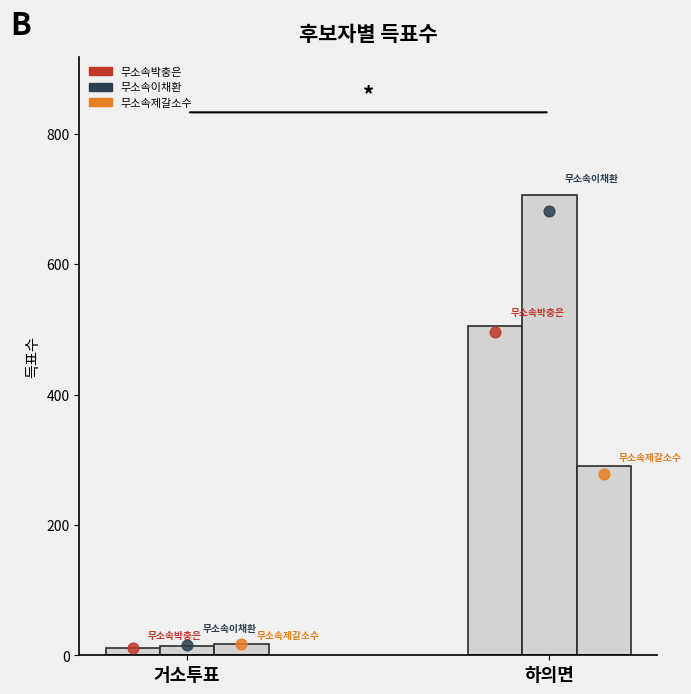

At how many categories does at least one series exceed 176?

1